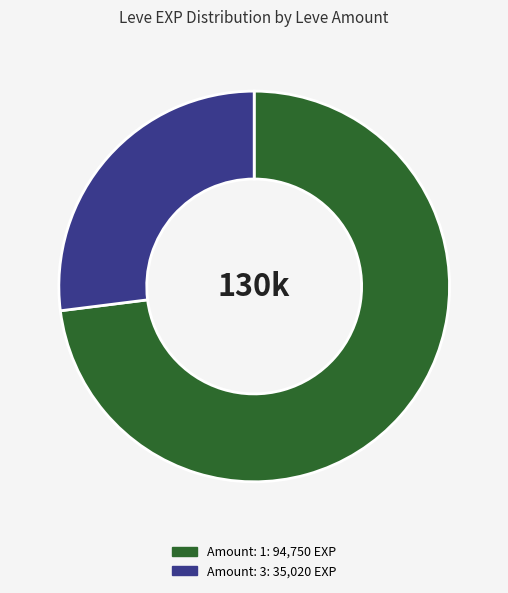

Is there a majority slice in this chart?

Yes